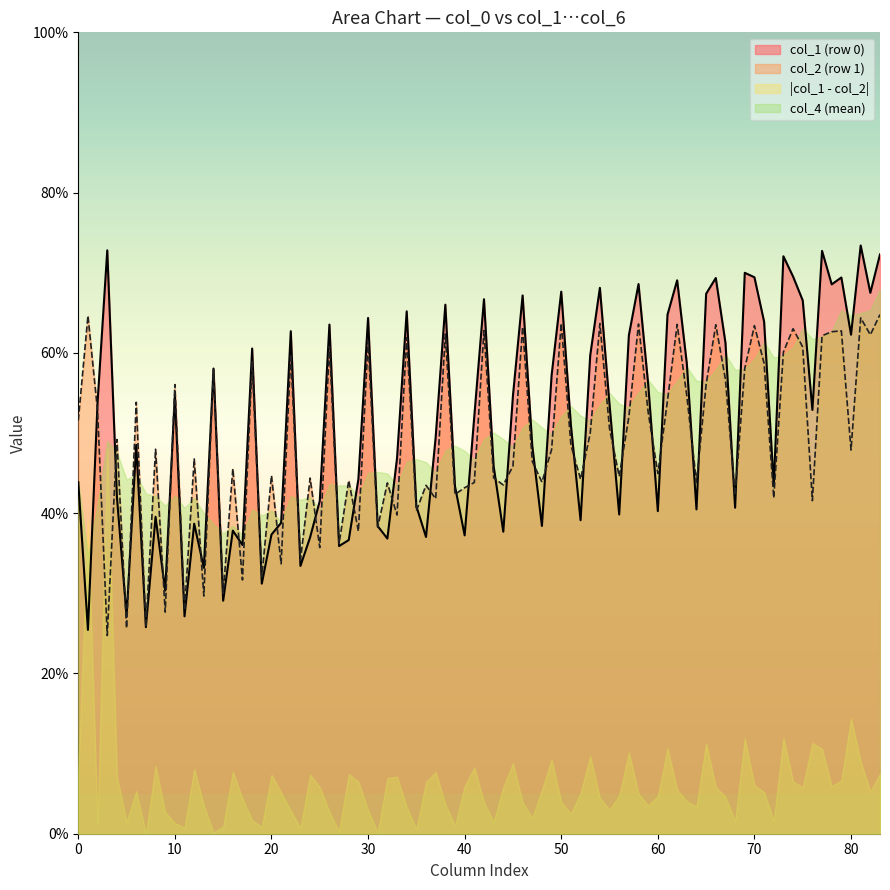

List the labels in order of col_1 value, smallest first.

0, 1